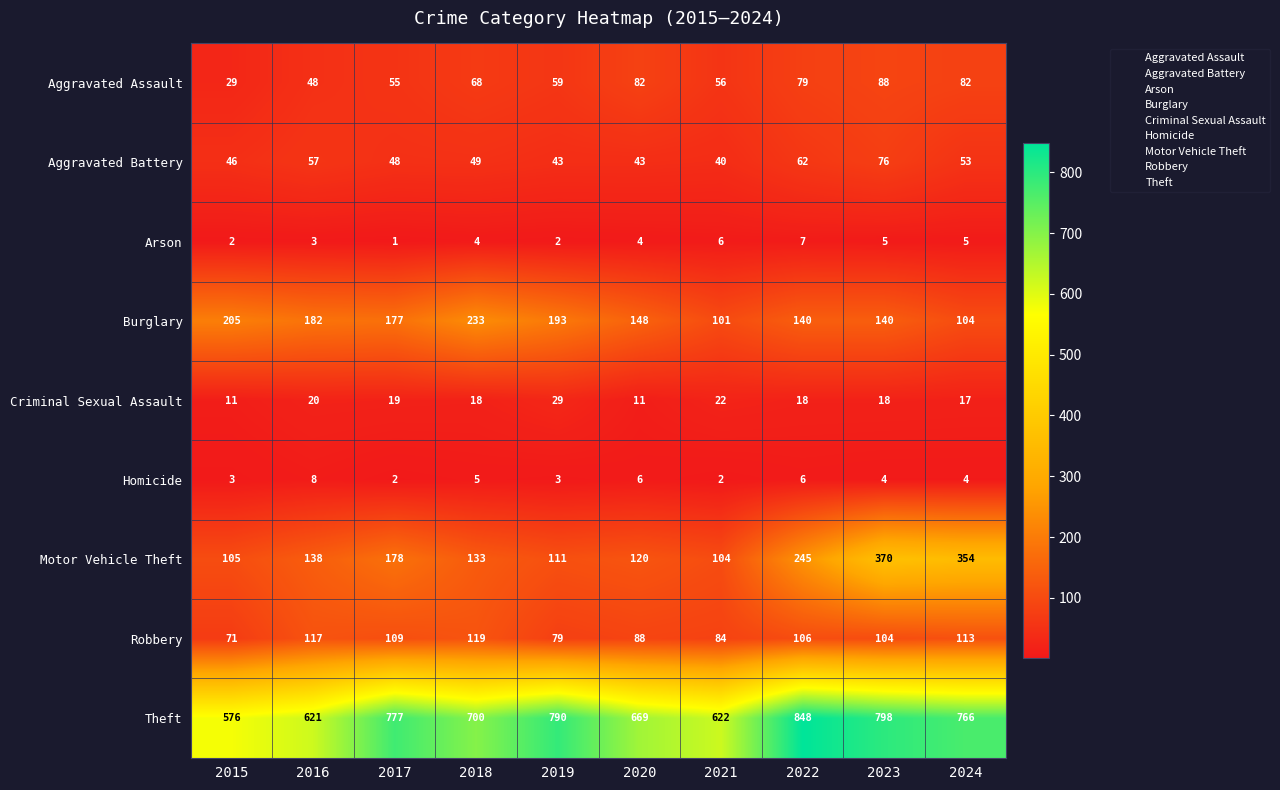

The Robbery series shows 109 at 2017. True or false?

True